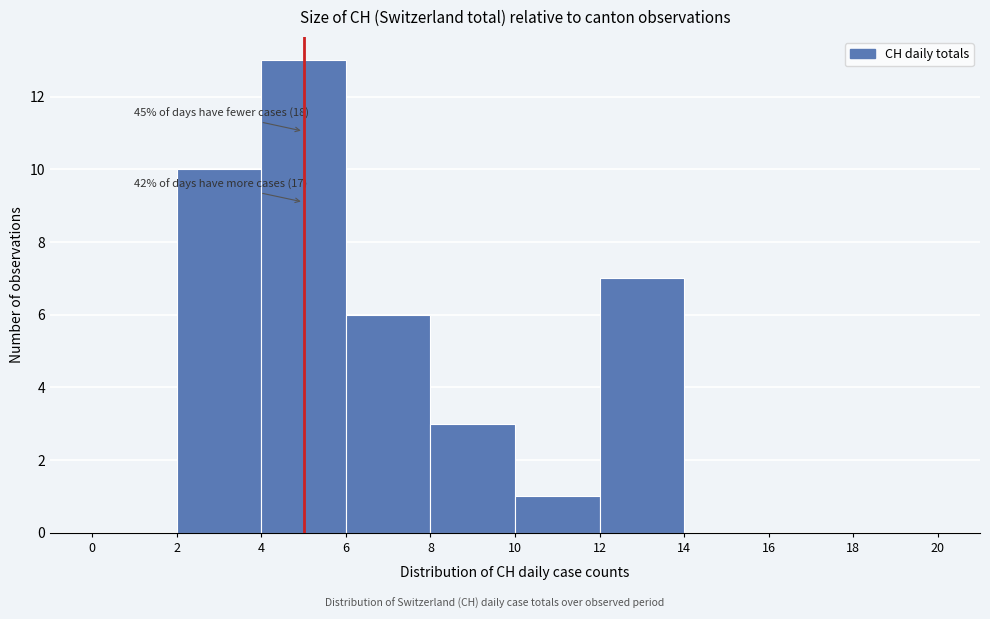

Which range on the x-axis has the tallest bar?

4 to 6